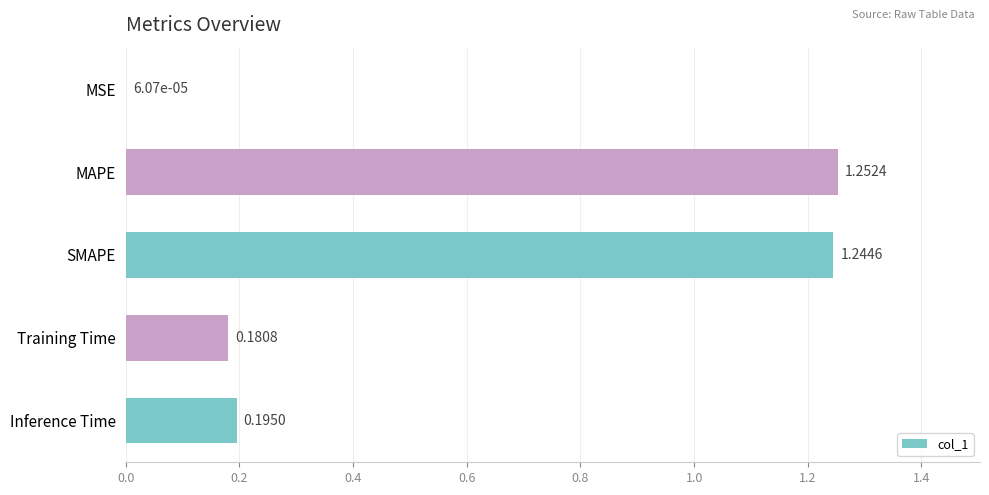

At which category does the chart reach its peak across all series?

MAPE